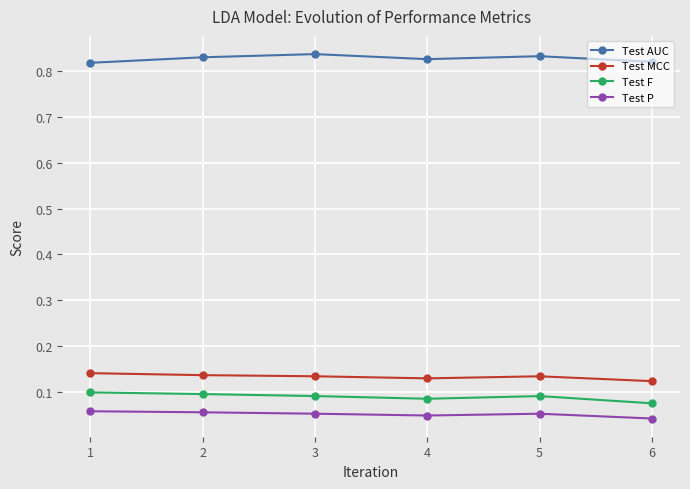

What is the total value across all series at 5?

1.1